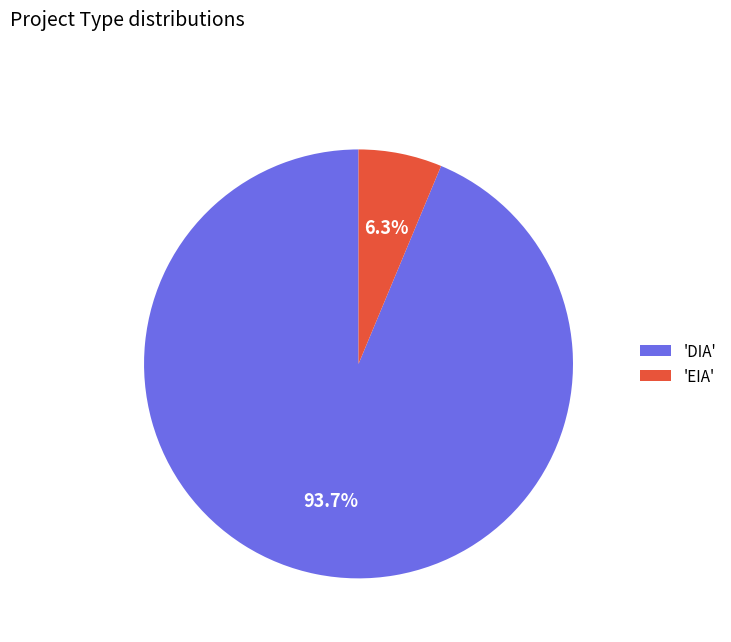

Count the number of slices in the pie.

2